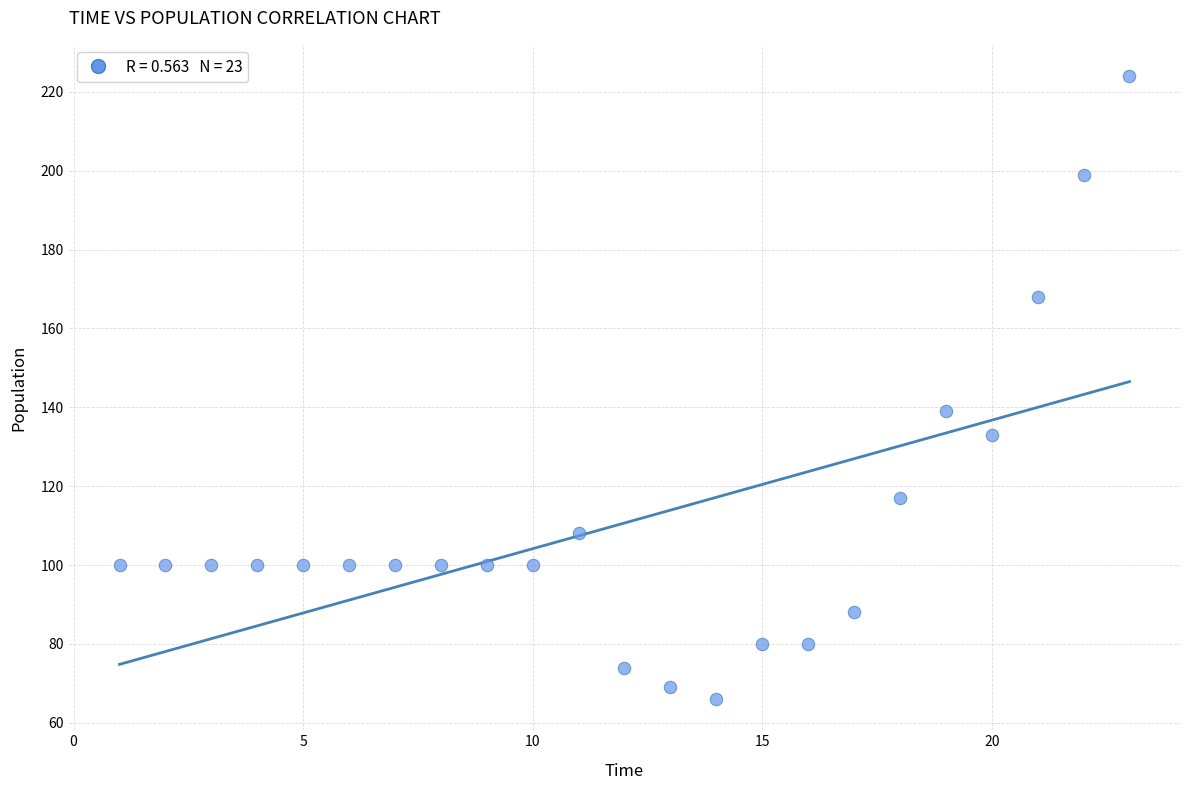

What Y value in the scatter plot is closest to 145?

139